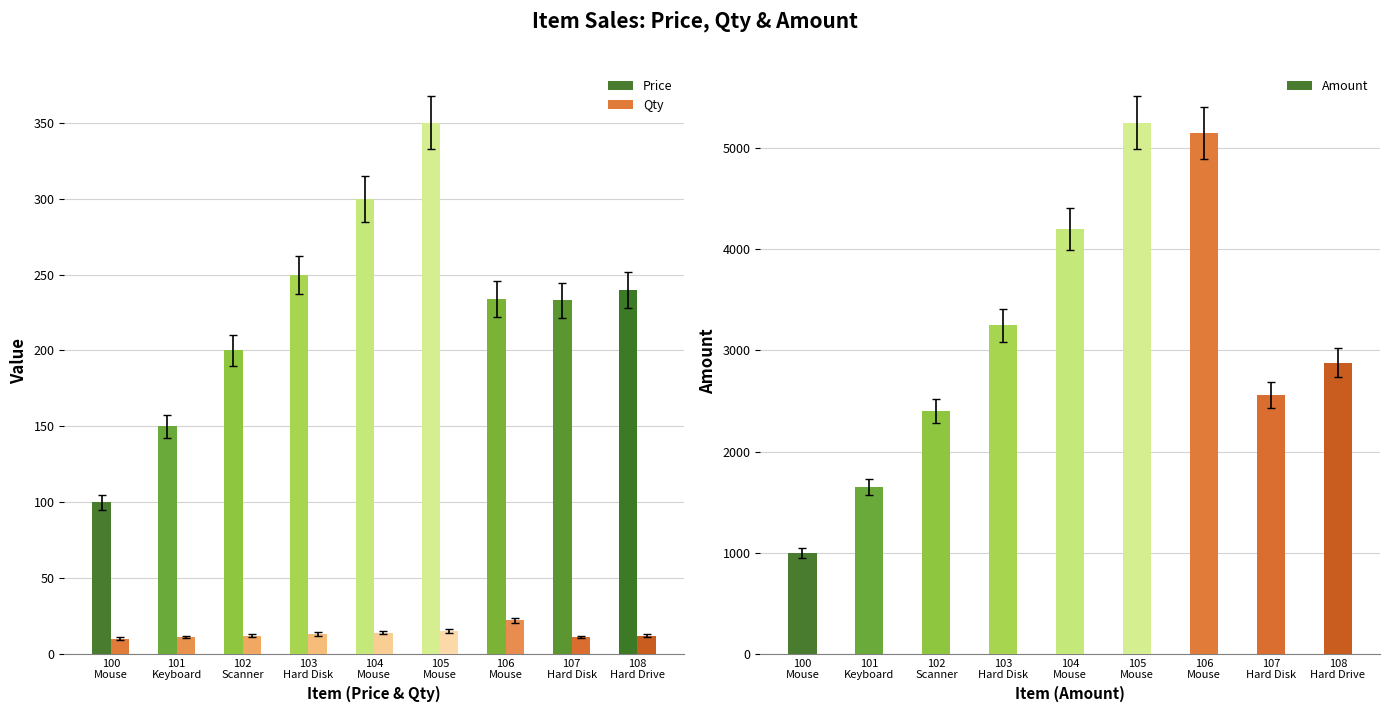

Count the number of categories in the chart.

9